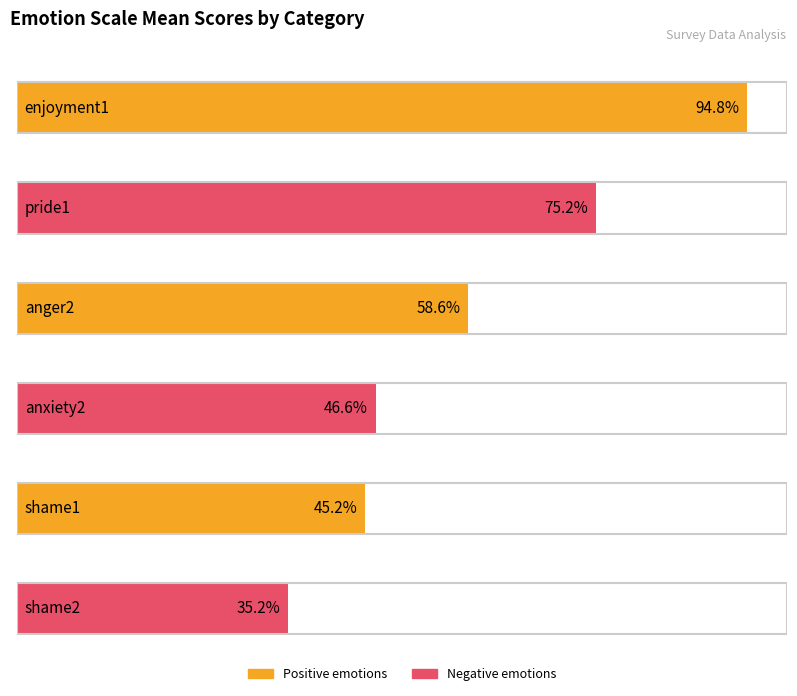

At which category does the chart reach its peak across all series?

enjoyment1